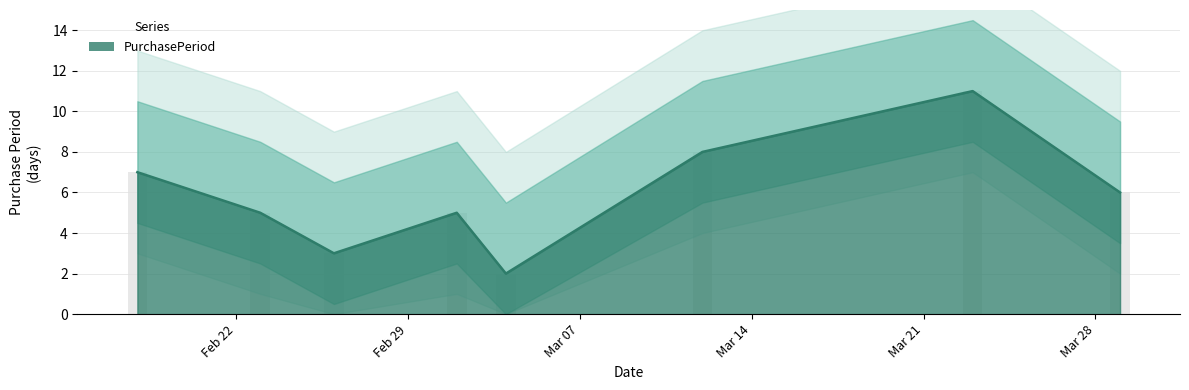

What is the value of the 5th bar from the left?

2